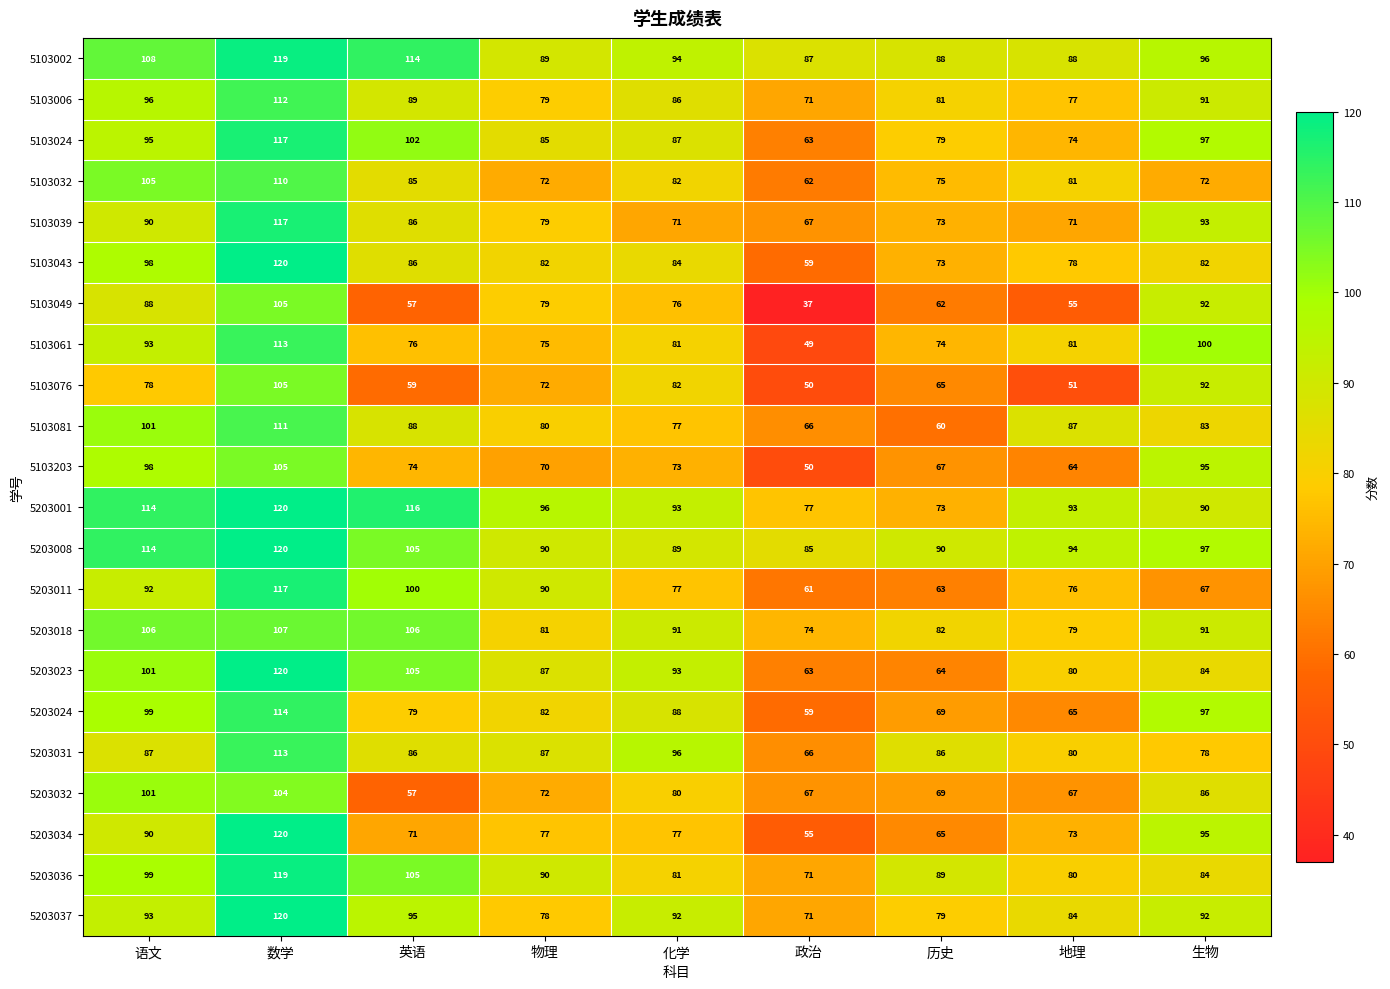

What is the spread (max minus min) of values at 英语?

59